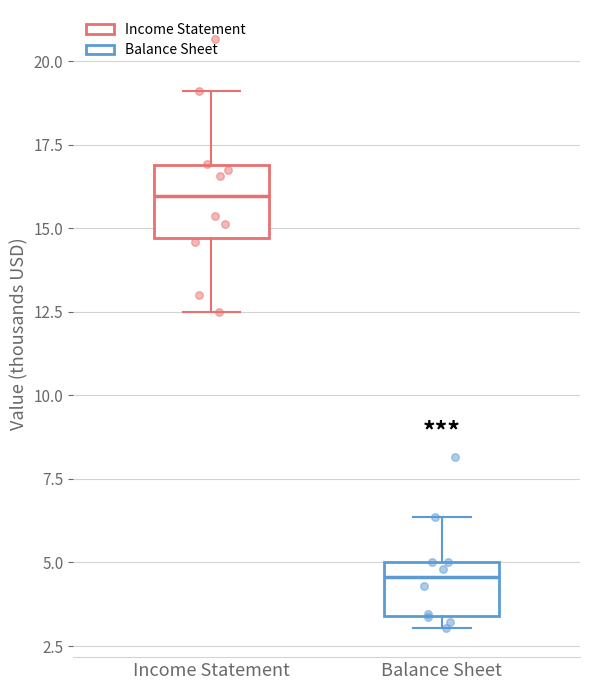

Reading left to right, transcribe this box plot: for each box, give where its median line is, the range the box spans, and where its two whiskers end, as read against the y-axis. The values are not printed on the chart, so give them approximately, as read against the axis.

Income Statement: median 16.0, box 14.5 to 17.0, whiskers 12.5 to 19.0
Balance Sheet: median 4.5, box 3.5 to 5.0, whiskers 3.0 to 6.5